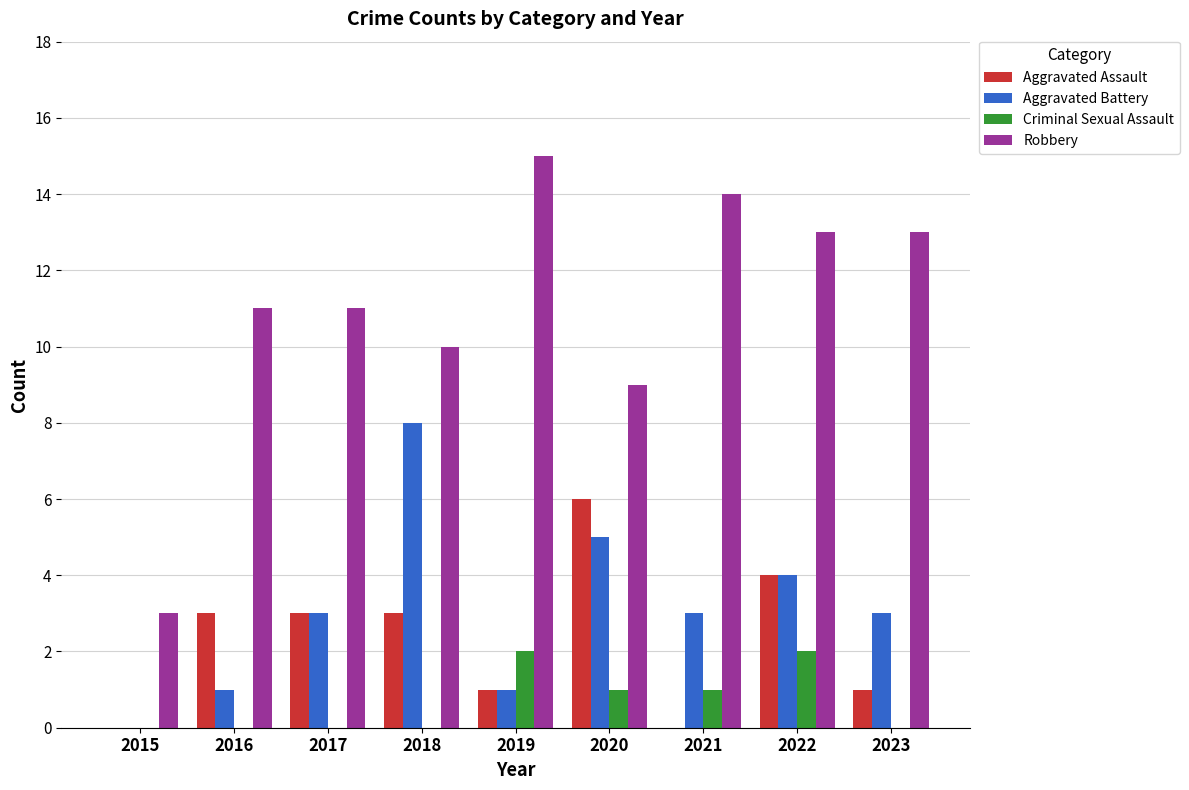

Which series has the widest spread of values?

Robbery